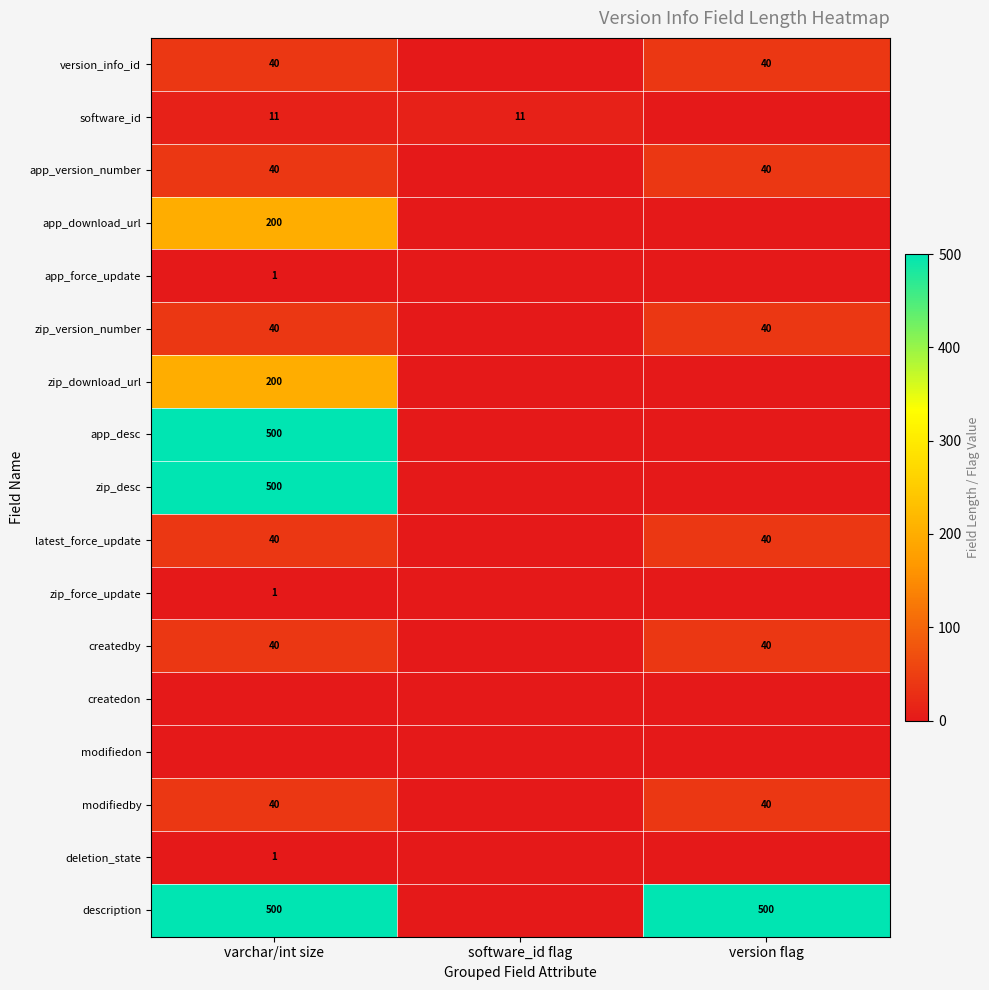

The latest_force_update series shows 13 at version flag. True or false?

False